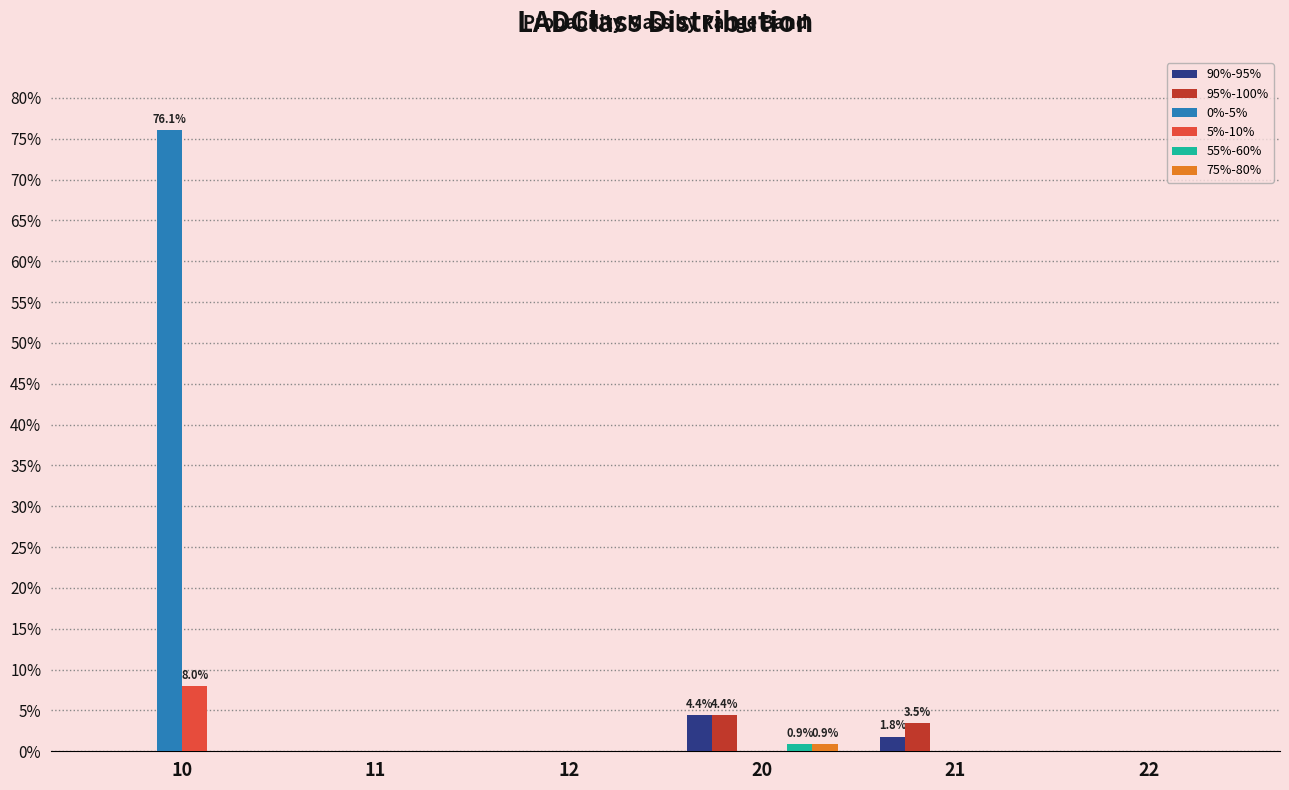

At how many categories does at least one series exceed 0?

3